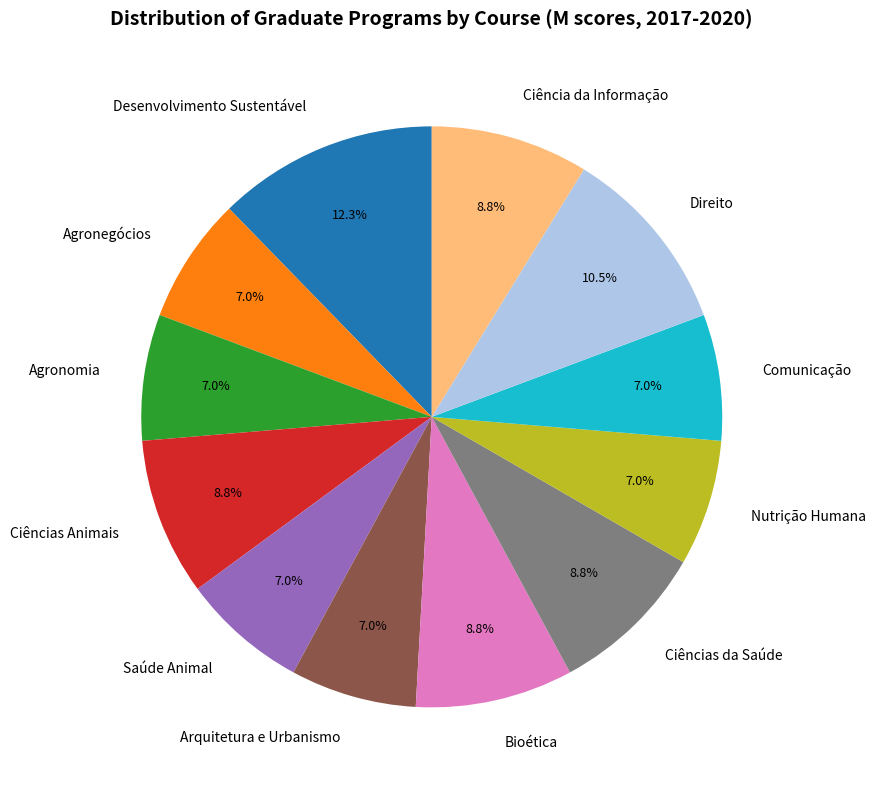

Is Ciência da Informação the majority of the pie?

No